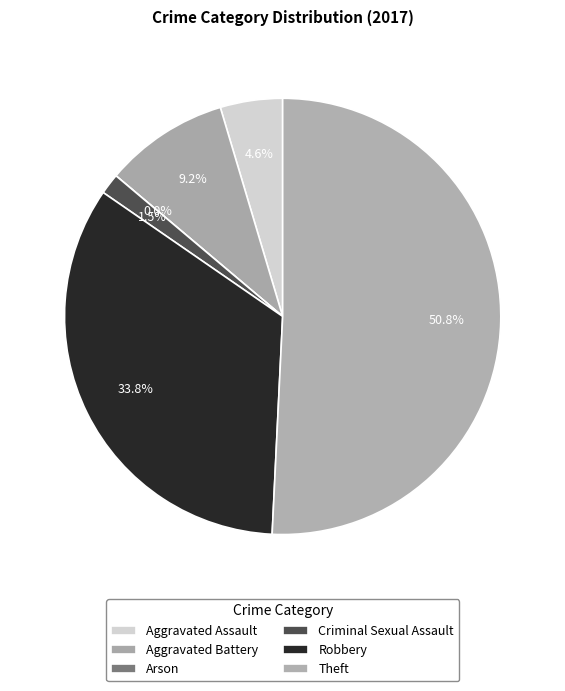

What is the largest slice in the pie chart?

Theft